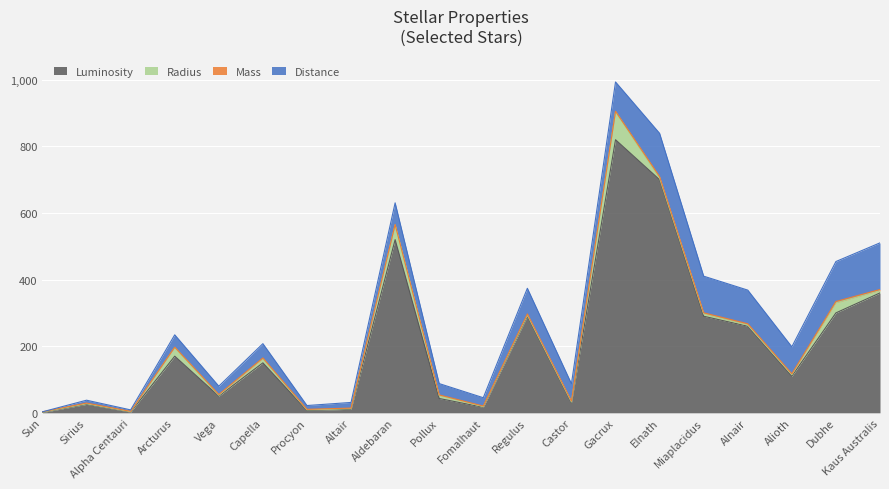

What is the difference between the Mass values at Capella and Alnair?

1.4